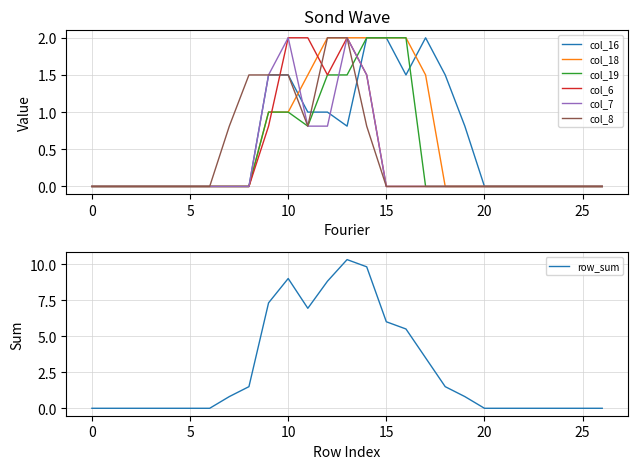

What is the maximum value for col_6?

2.0